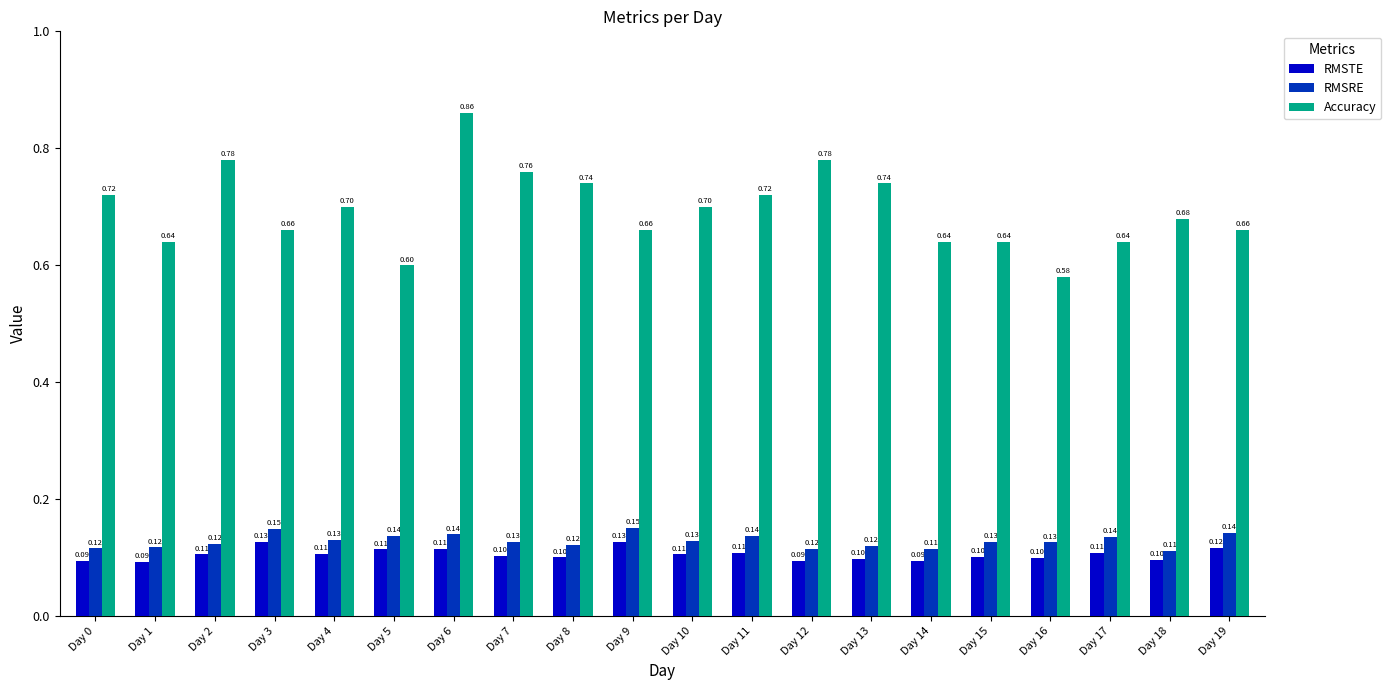

Is the value of RMSRE at Day 17 greater than the value of RMSTE at Day 6?

Yes